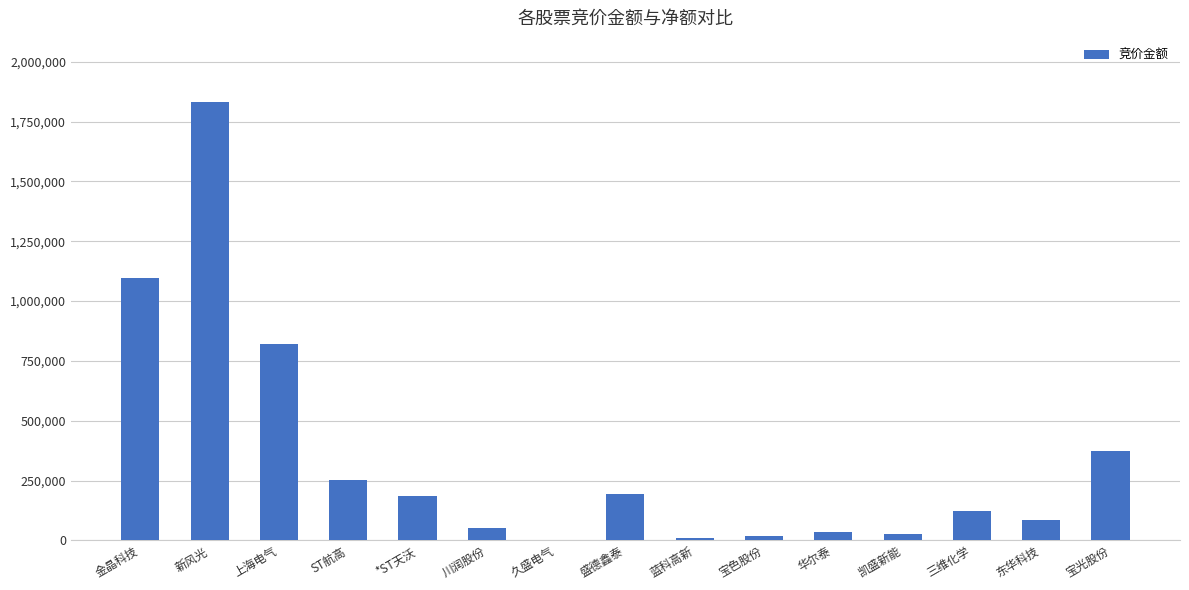

What is the maximum value shown in the chart?

1834024